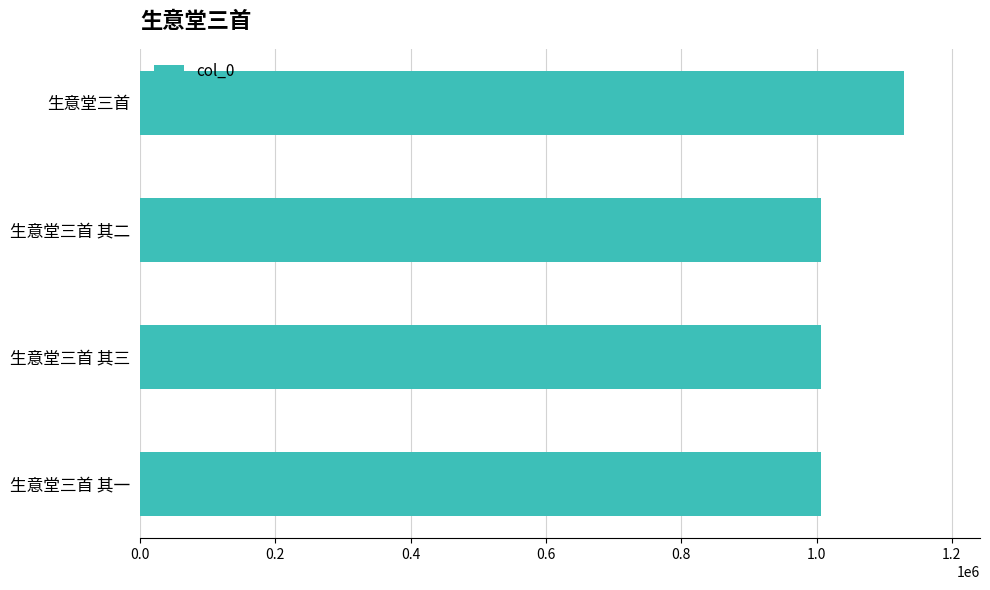

Approximately how many times larger is the value at 生意堂三首 其三 compared to 生意堂三首 其一?

1.0